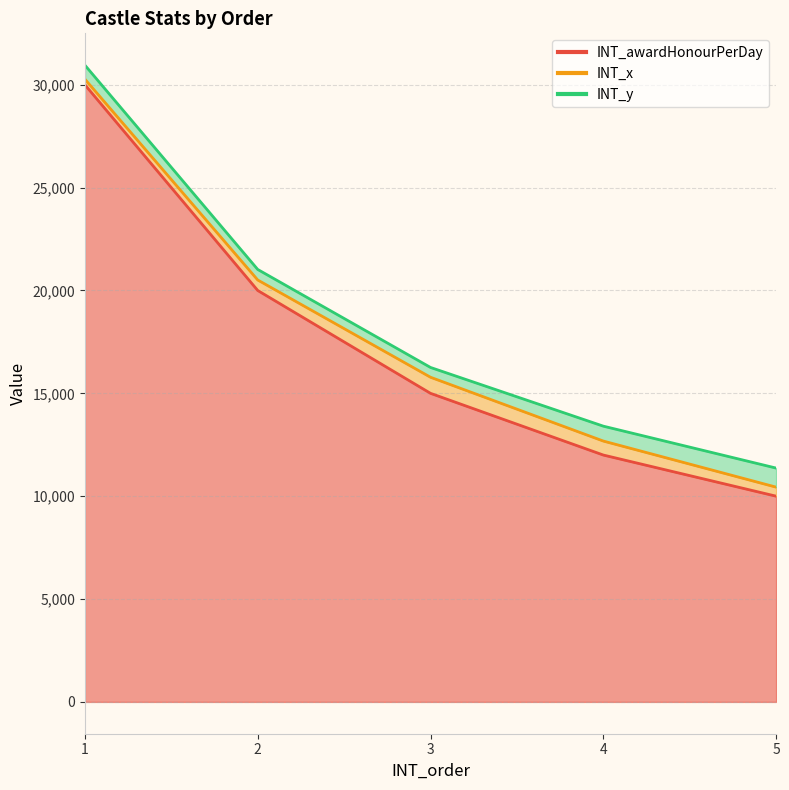

Reading right to left, list all the values displayed in this chart.

INT_awardHonourPerDay: 10000	12000	15000	20000	30000
INT_x: 440	680	782	510	273
INT_y: 926	724	476	512	680